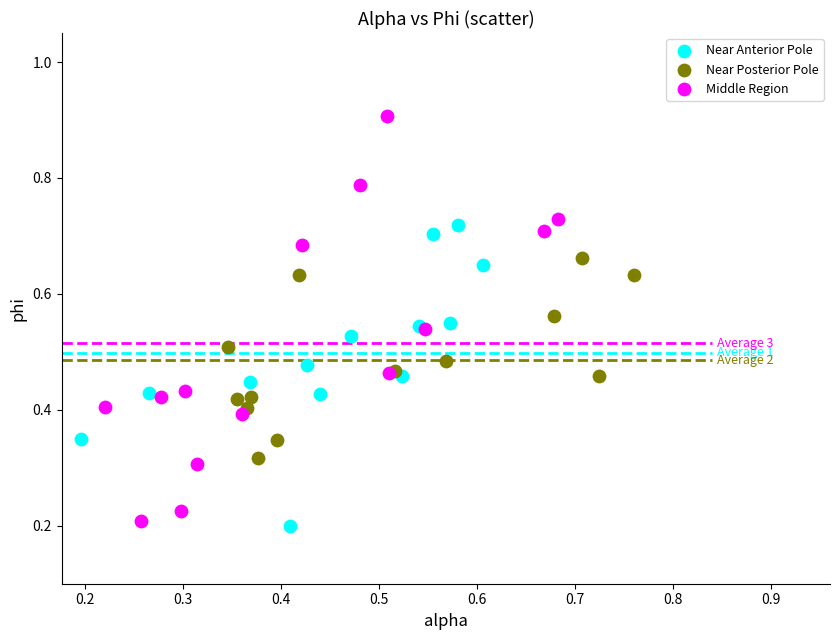

Which series has the widest spread of Y values?

Middle Region